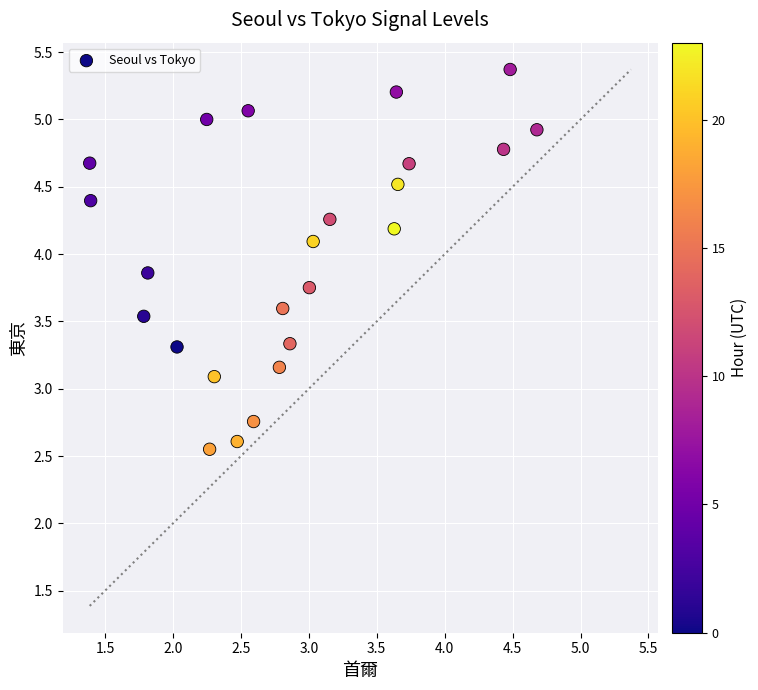

What Y value in the scatter plot is closest to 3?

3.1